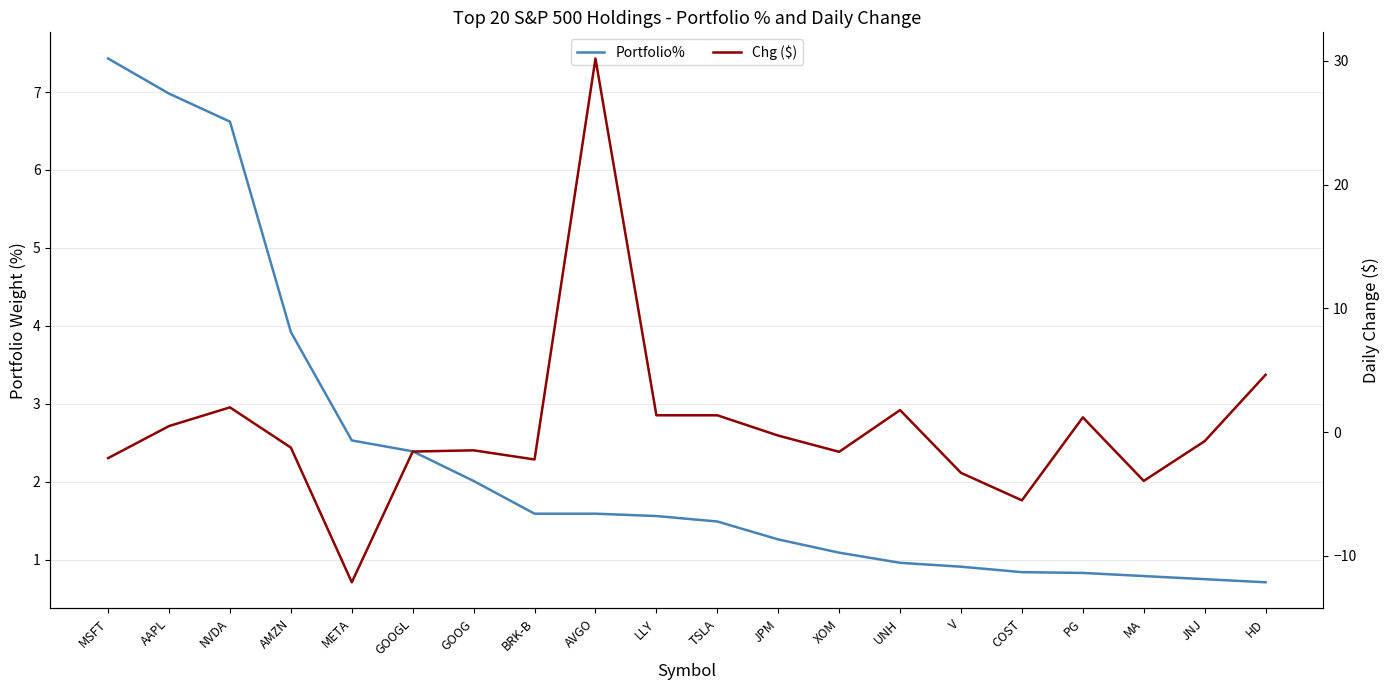

Between AMZN and HD, which series saw the biggest shift?

Chg ($)